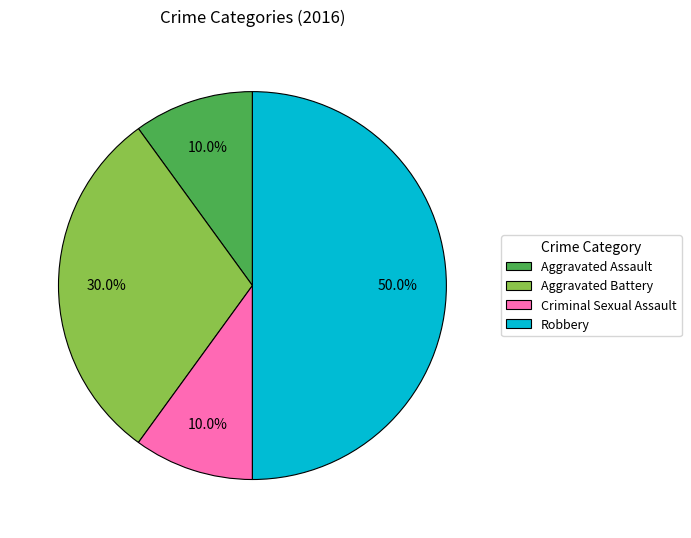

What portion of the pie excludes Aggravated Battery?

70.0%